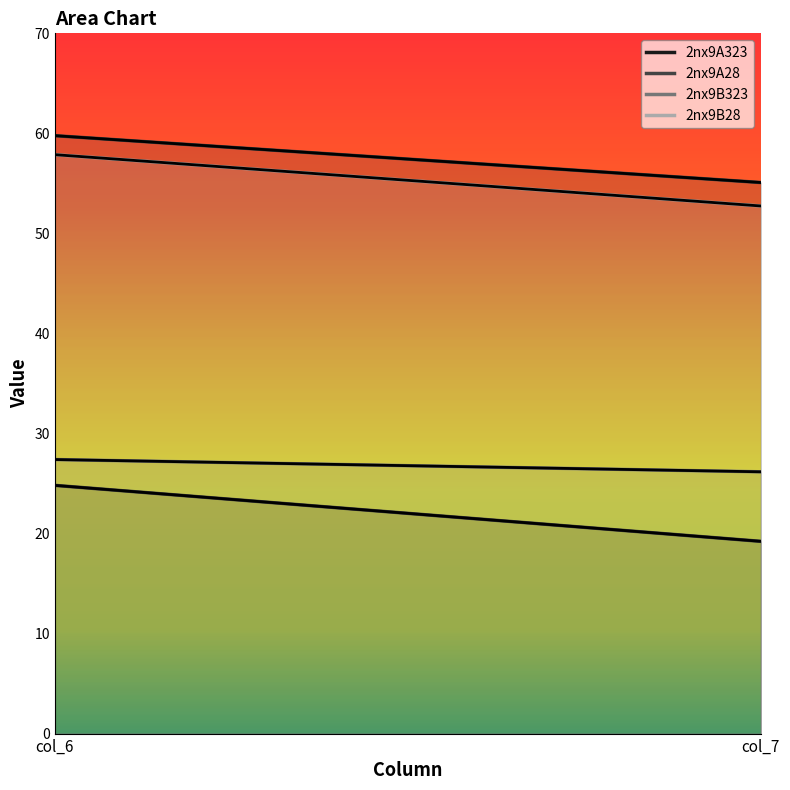

Reading left to right, list all the values displayed in this chart.

2nx9A323: col_6=24.8	col_7=19.2
2nx9A28: col_6=59.8	col_7=55.1
2nx9B323: col_6=27.4	col_7=26.2
2nx9B28: col_6=57.9	col_7=52.7